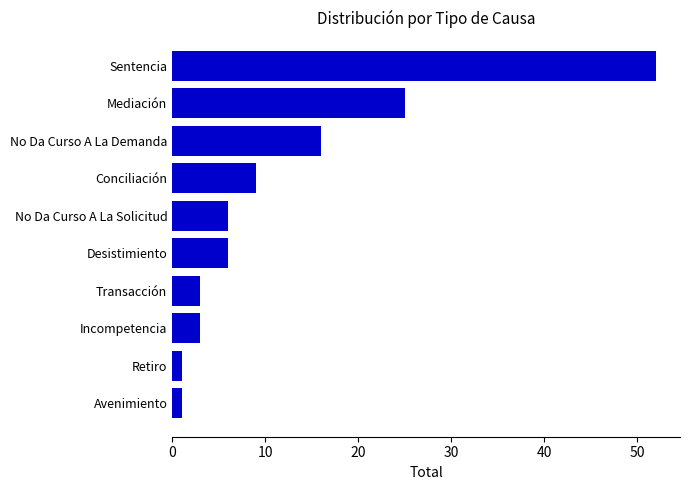

At which label is the value closest to 26?

Mediación